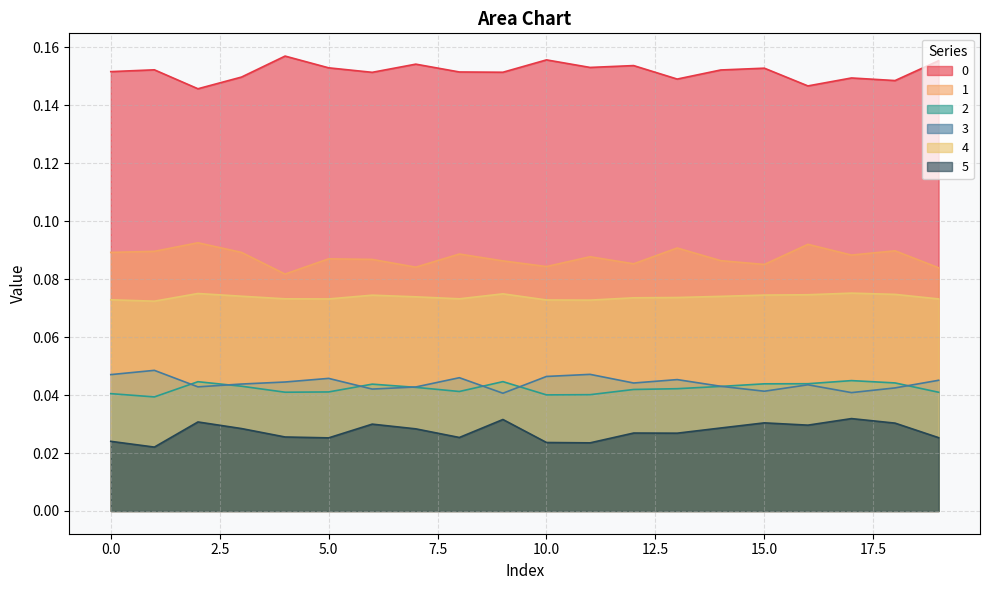

What is the maximum value shown in the chart?

0.2